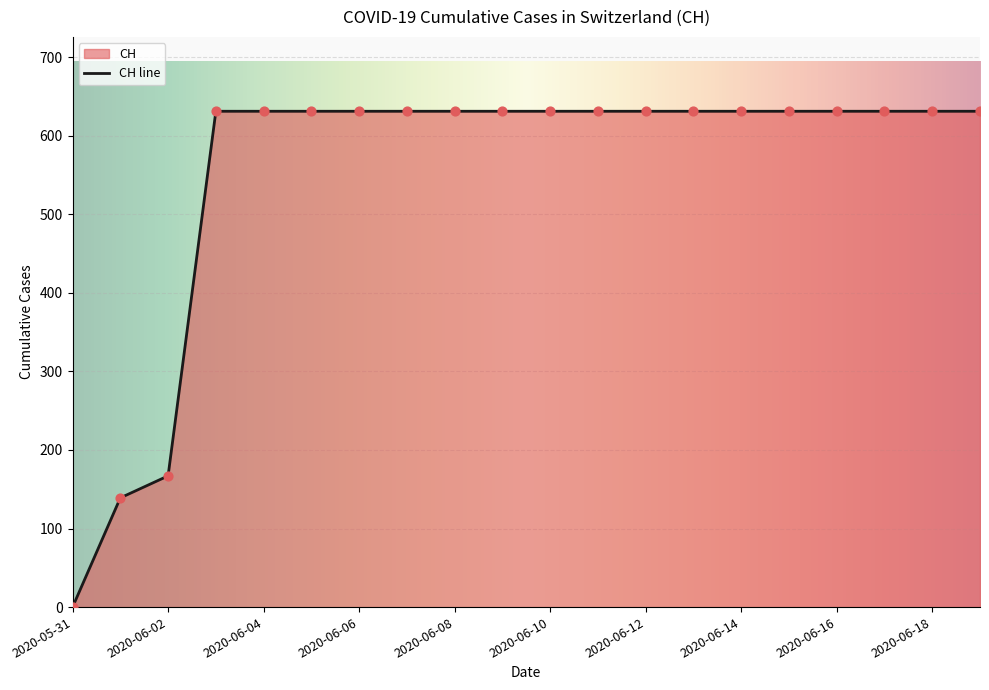

Which has a higher value, 2020-06-11 or 2020-06-08?

2020-06-11